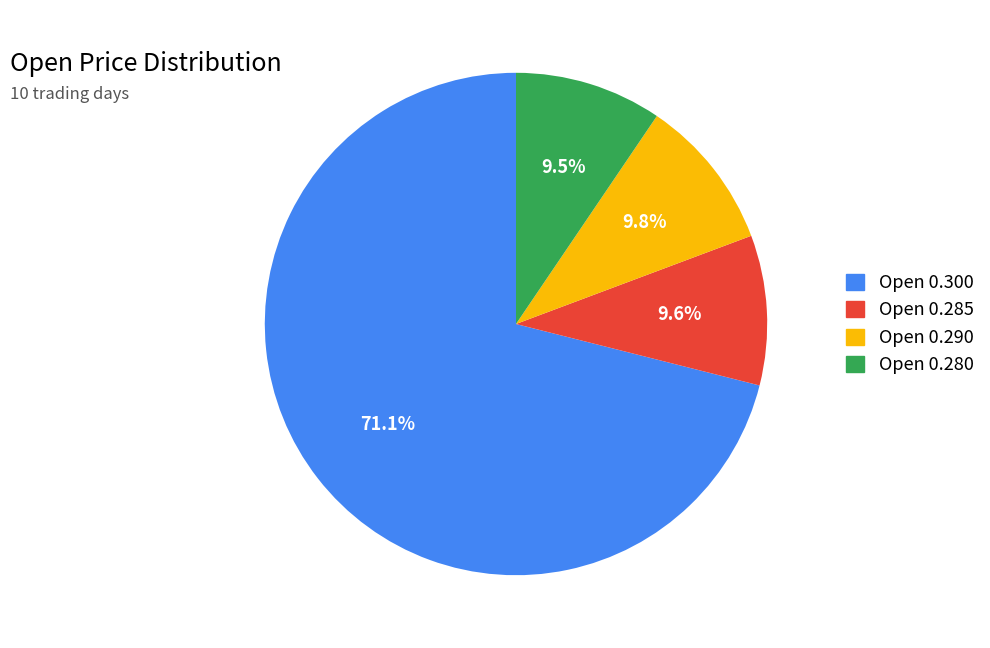

Which slice represents more than half of the pie?

Open 0.300